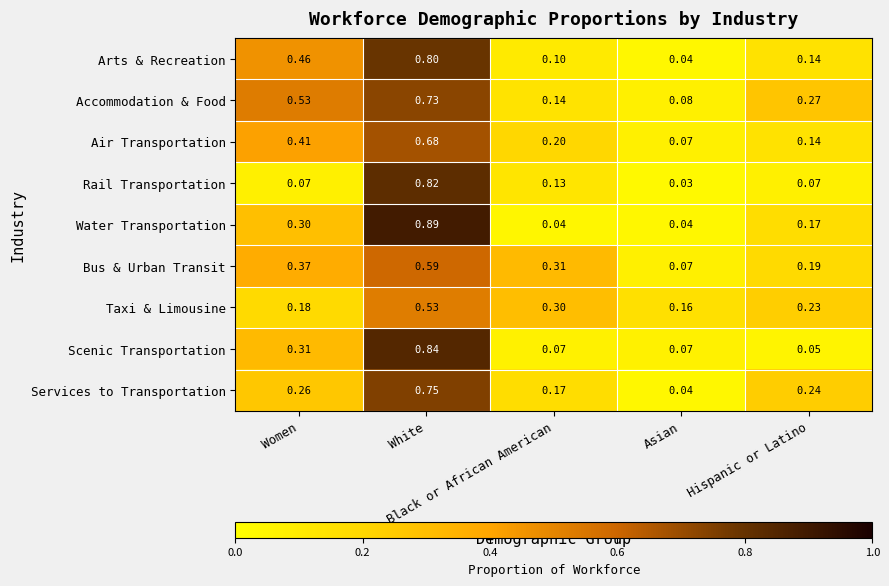

Which series has the largest range (max minus min)?

Water Transportation